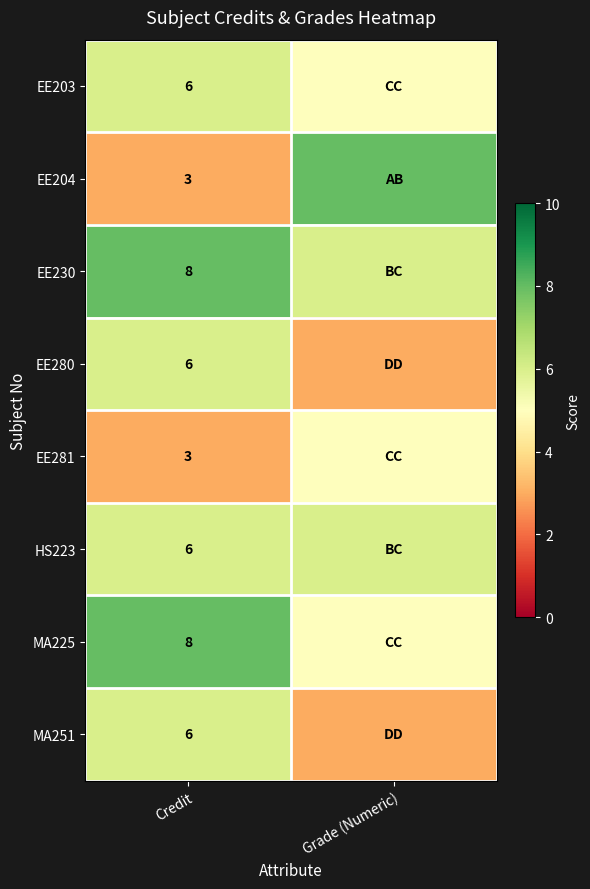

What is the spread (max minus min) of values at Credit?

5